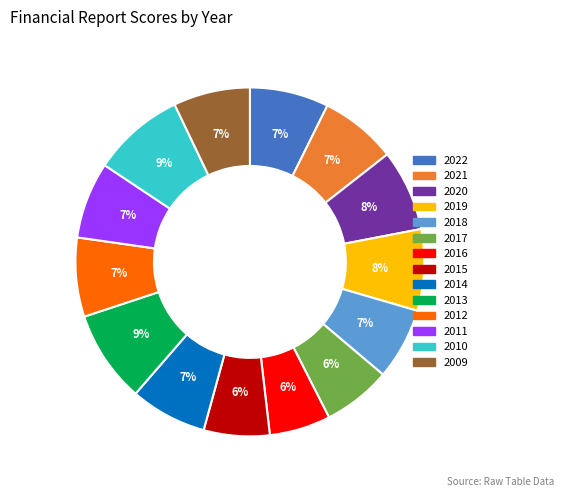

What percentage is the 2013 slice, to the nearest percent?

9%